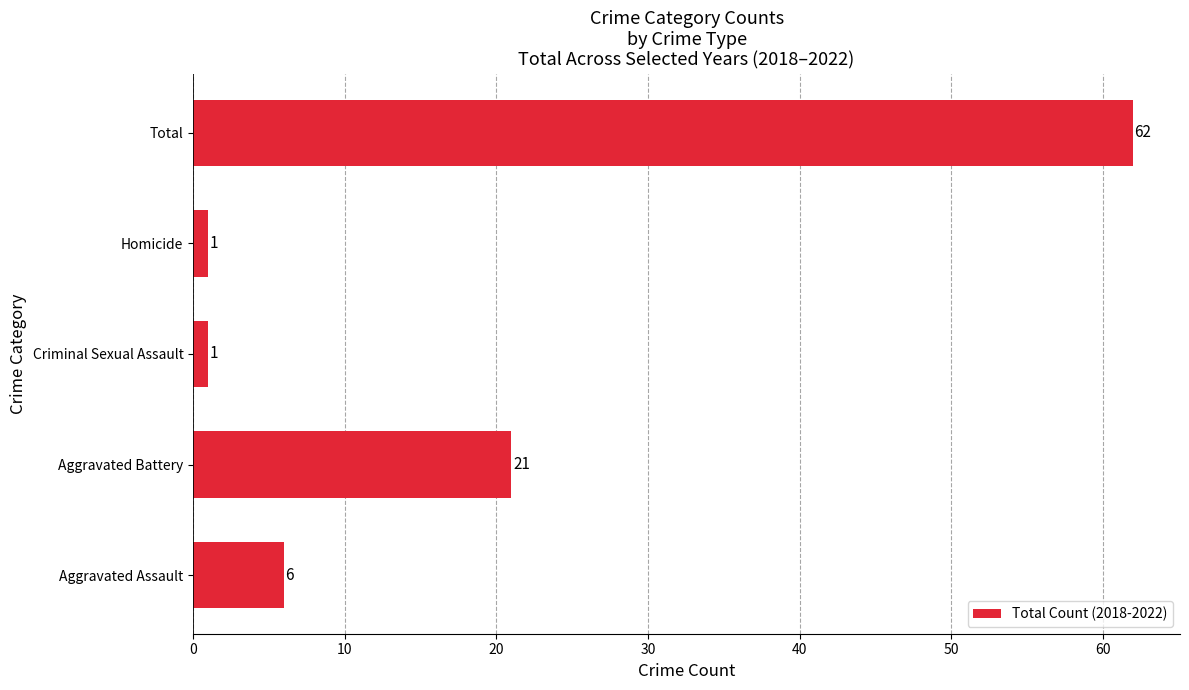

Reading bottom to top, extract all data points from this chart.

6	21	1	1	62